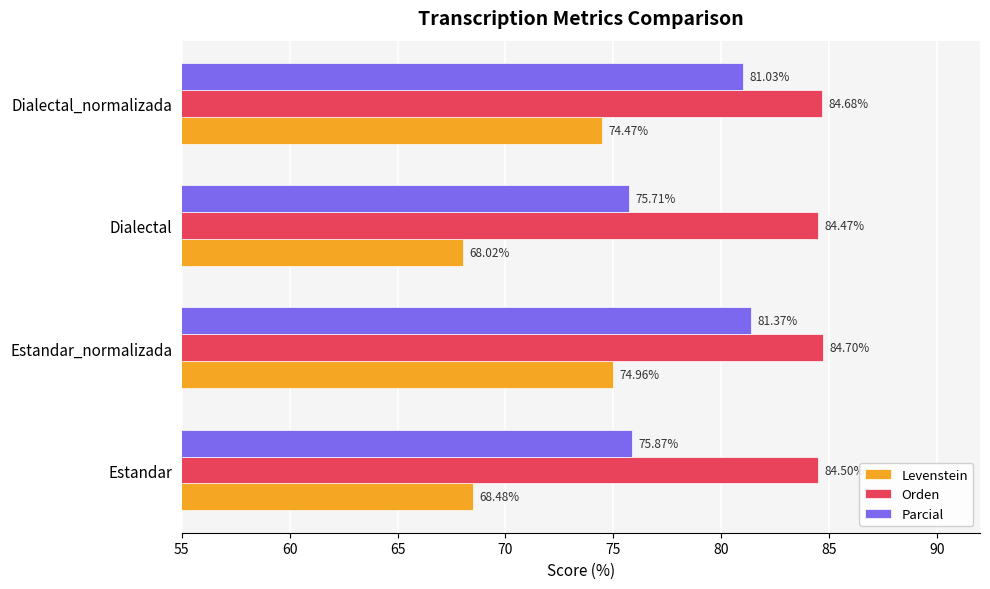

How many data points in Parcial are less than 81?

2